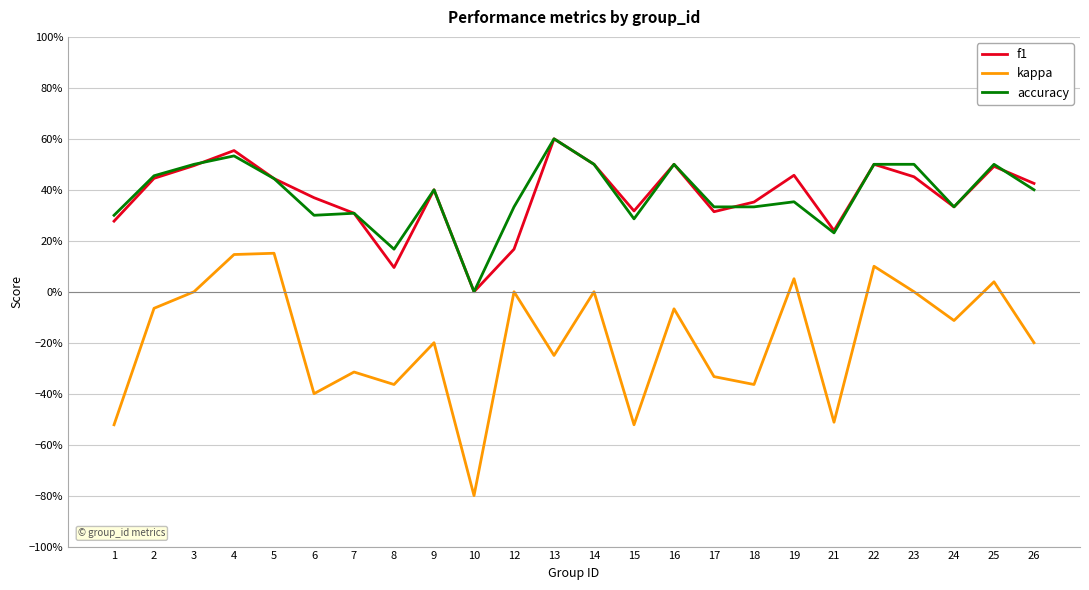

True or false: accuracy and kappa intersect in this chart.

False